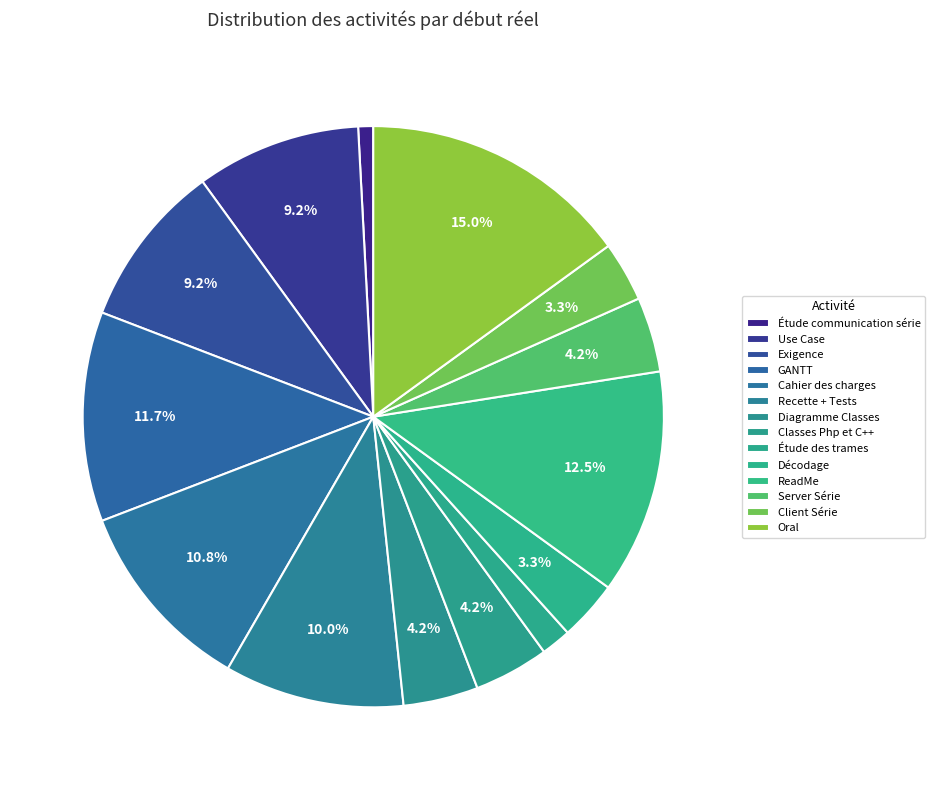

Is there any slice that represents more than half of the pie?

No